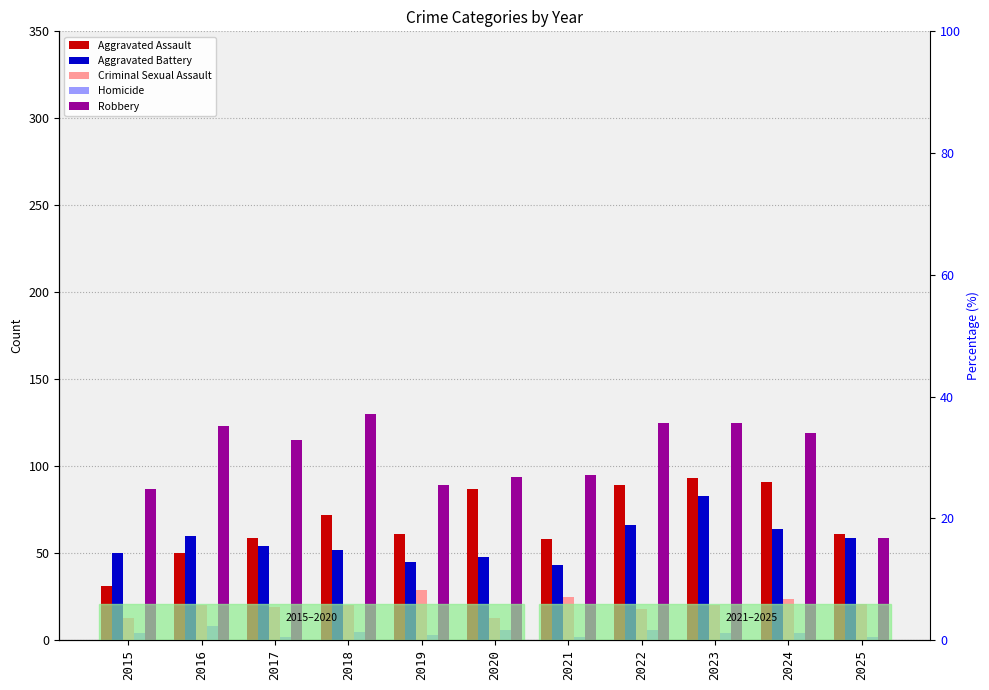

The Aggravated Battery series shows 27 at 2016. True or false?

False